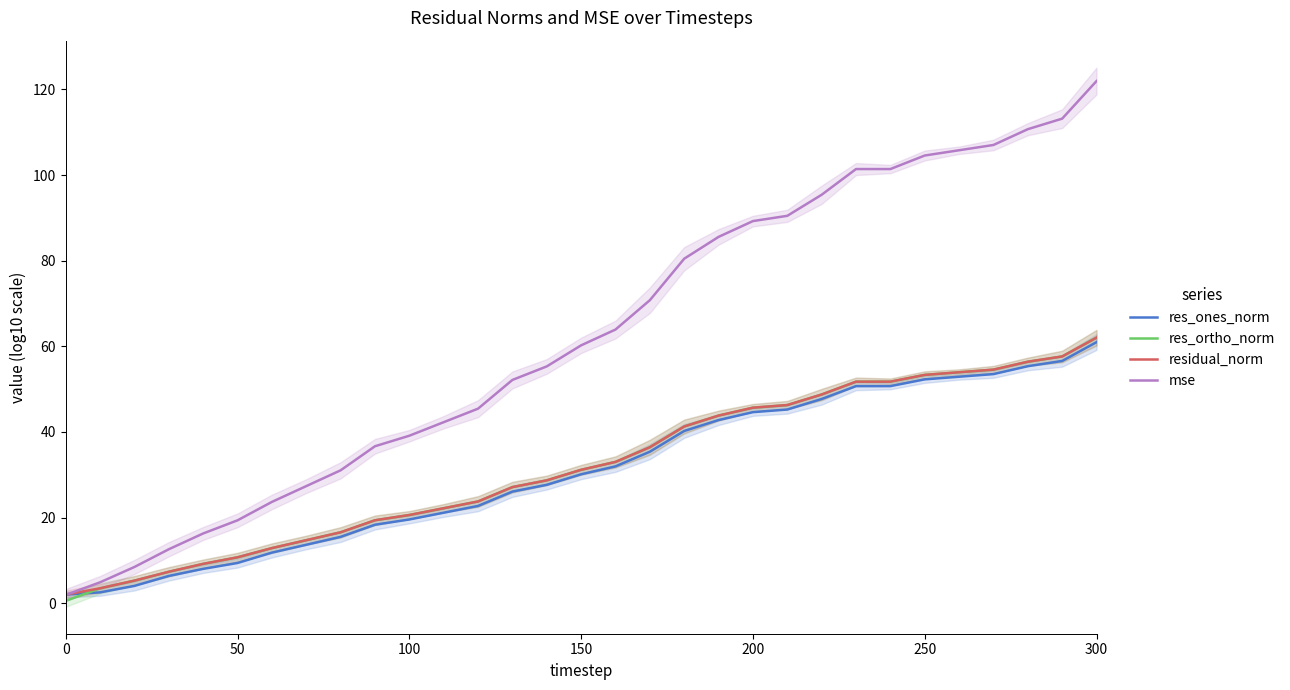

The res_ones_norm series shows 79.4 at 200. True or false?

False